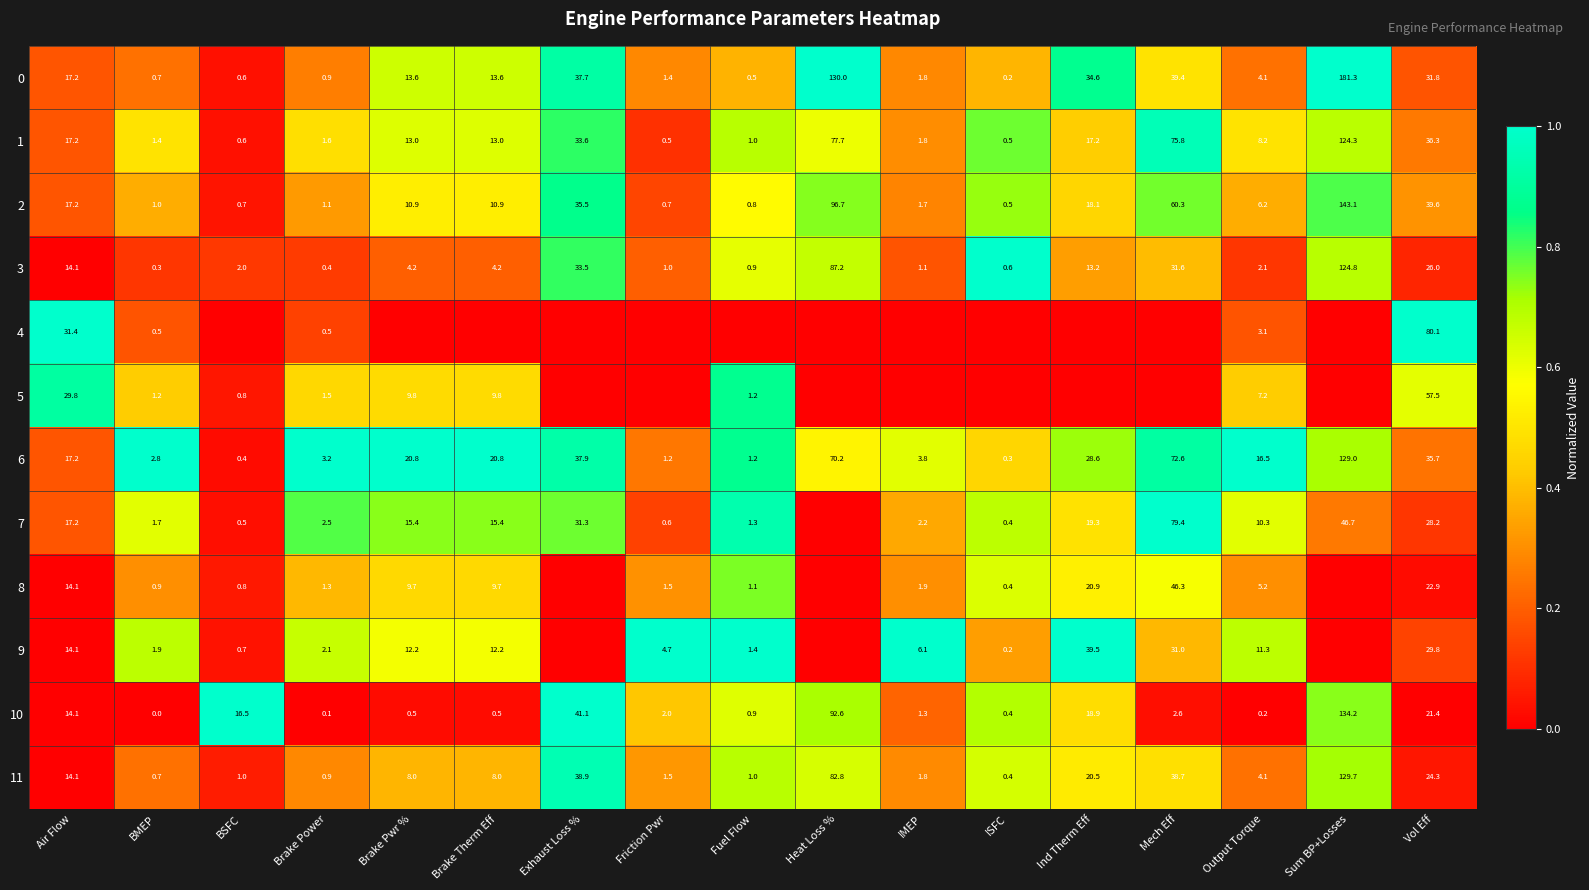

At which label does 1 first exceed 13?

Air Flow